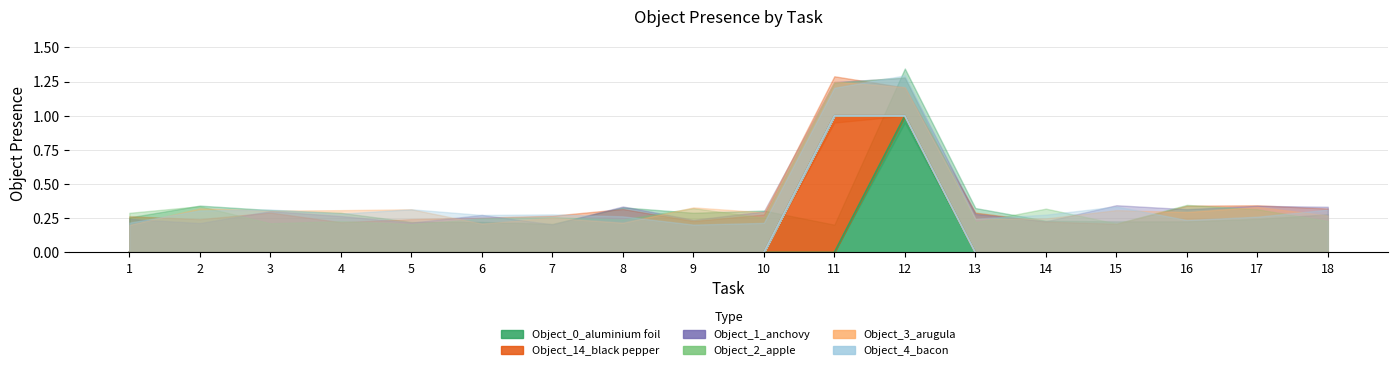

Between 2 and 13, which series saw the biggest shift?

Object_0_aluminium foil